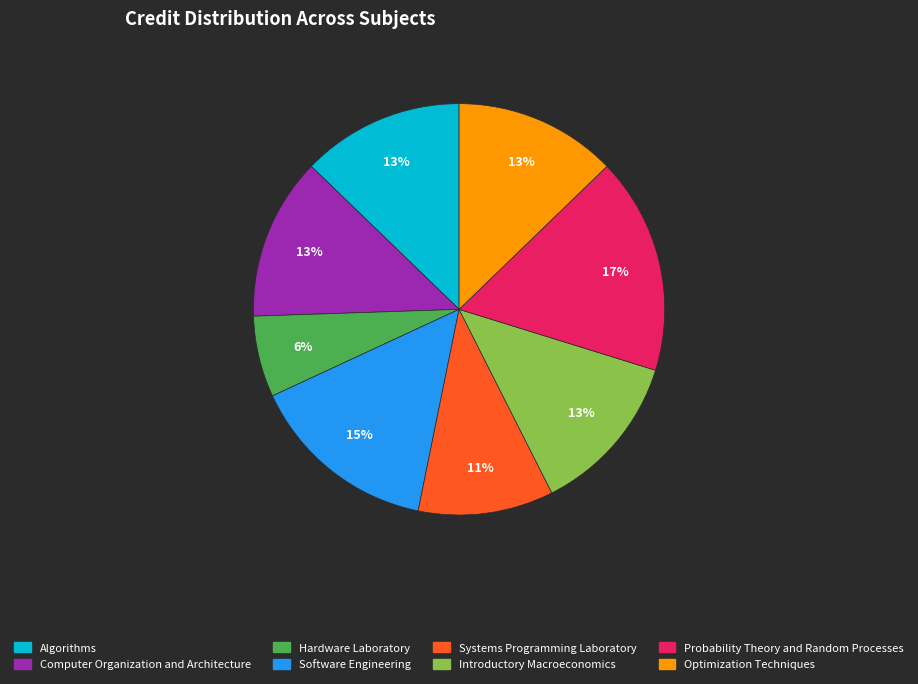

Is Probability Theory and Random Processes the majority of the pie?

No